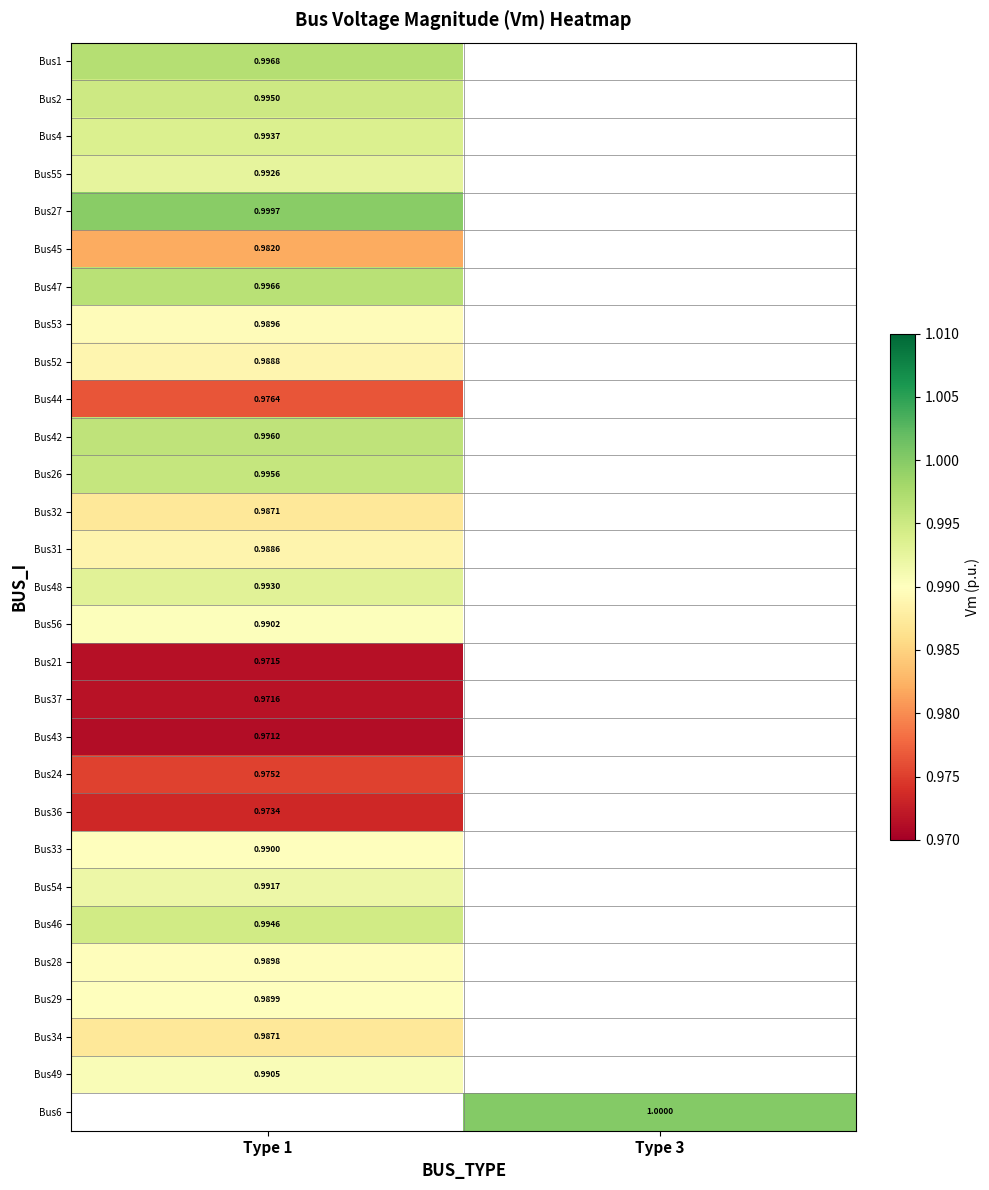

How many distinct data groups are displayed?

29